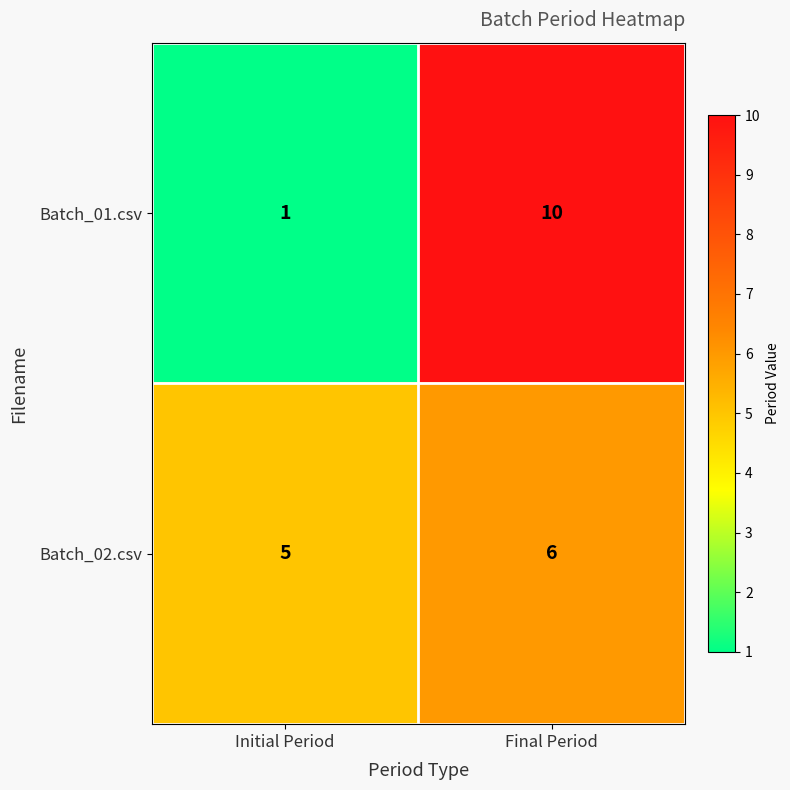

Which series has the widest spread of values?

Batch_01.csv